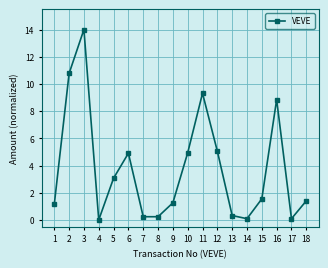

What is the ratio of the value at 17 to the value at 1?

0.1